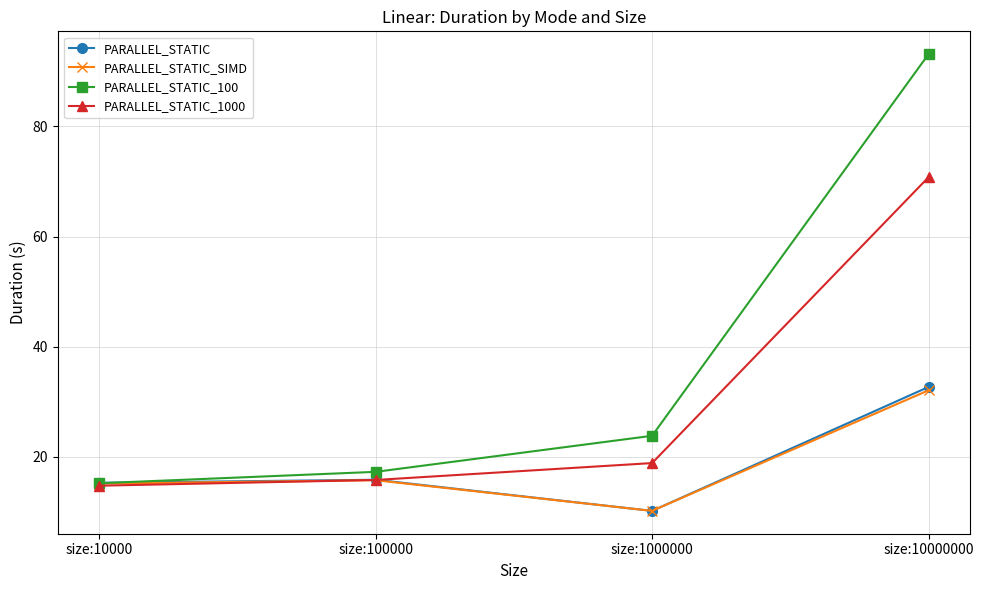

How many intersections are there between PARALLEL_STATIC_100 and PARALLEL_STATIC?

1